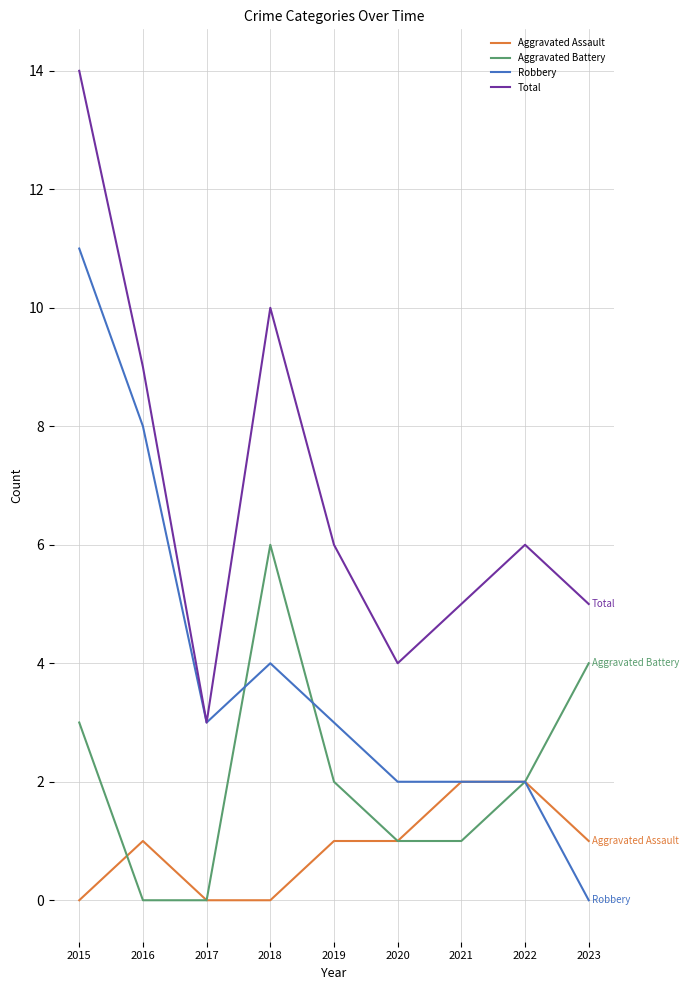

True or false: Total and Aggravated Assault intersect in this chart.

False